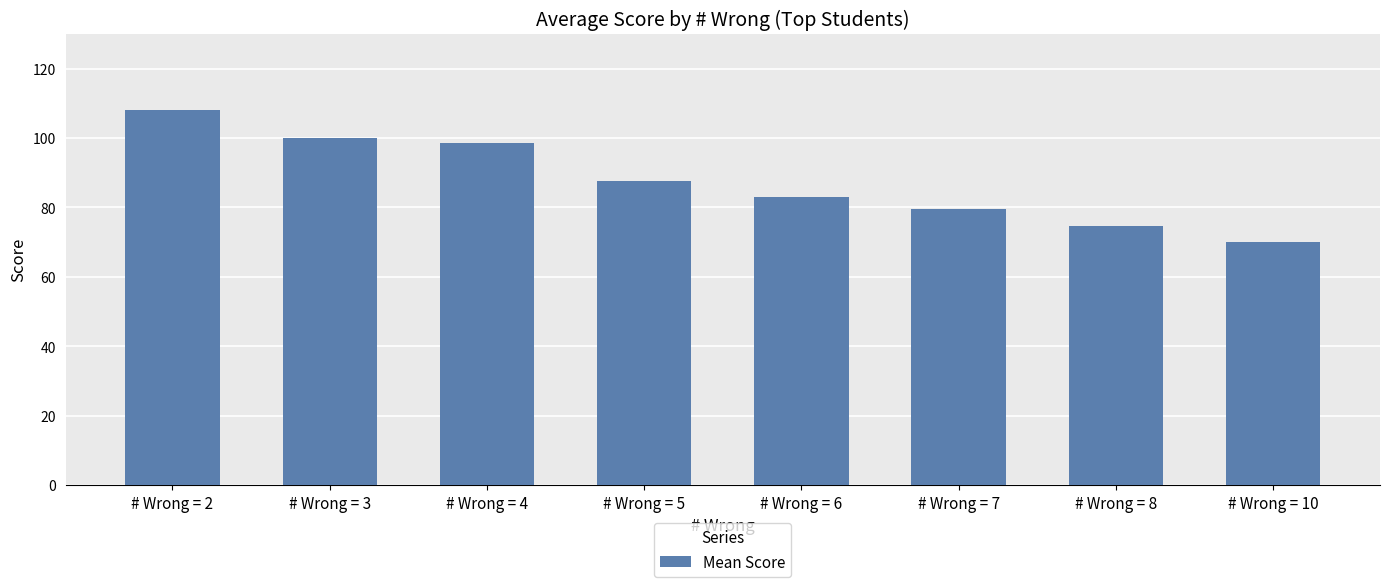

Approximately how many times larger is the value at # Wrong = 5 compared to # Wrong = 8?

1.2